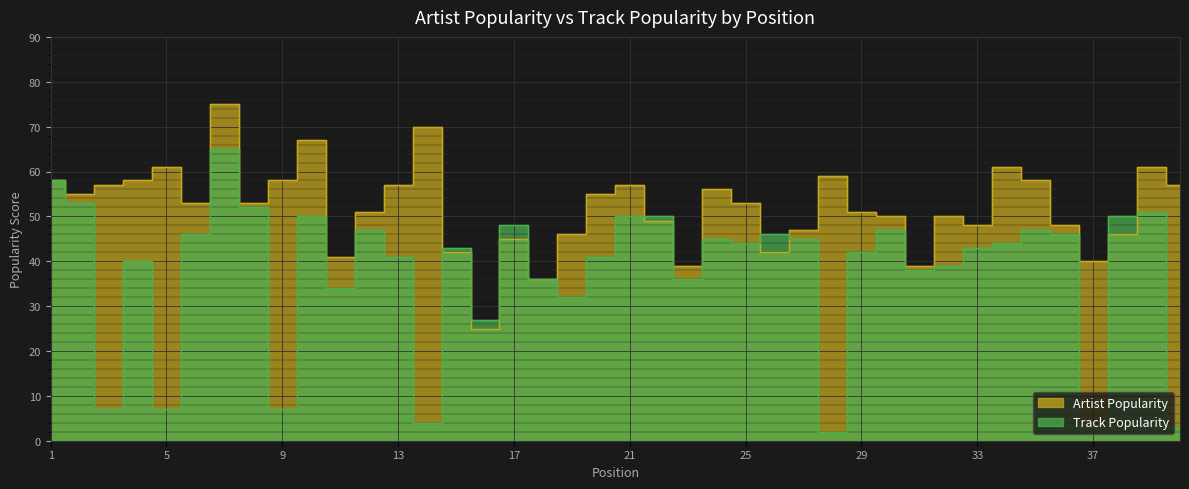

Rank the series by their average value, from lowest to highest.

Track Popularity, Artist Popularity